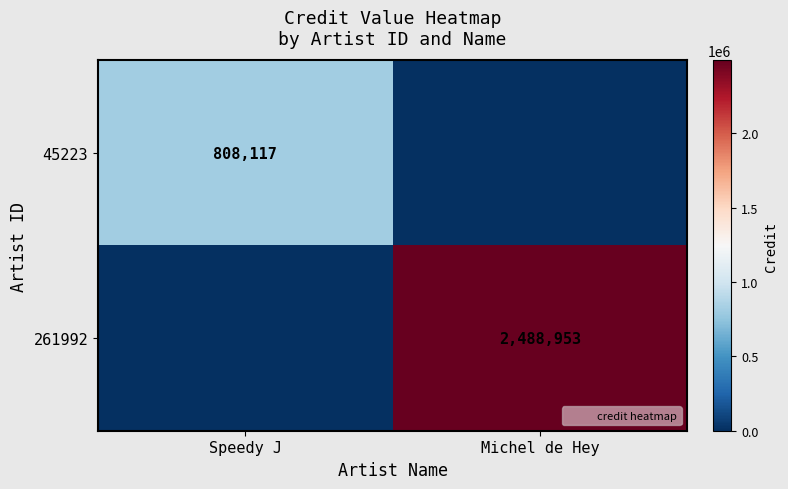

At how many categories does at least one series exceed 993144?

1